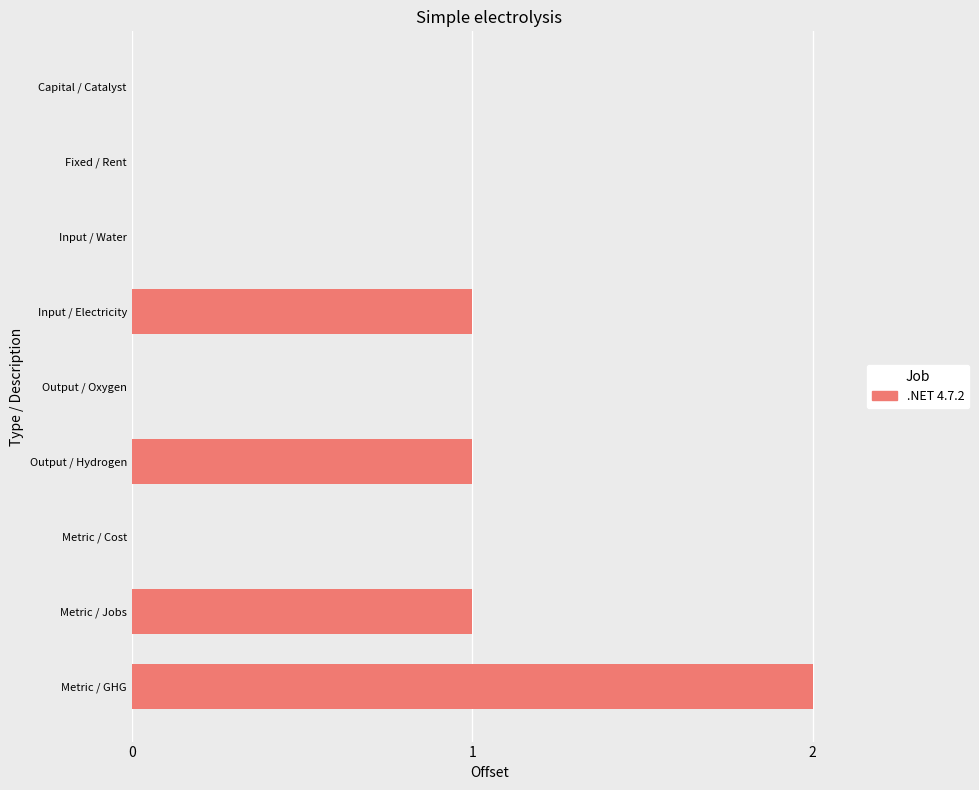

True or false: the data shows 1 at Output / Hydrogen.

True